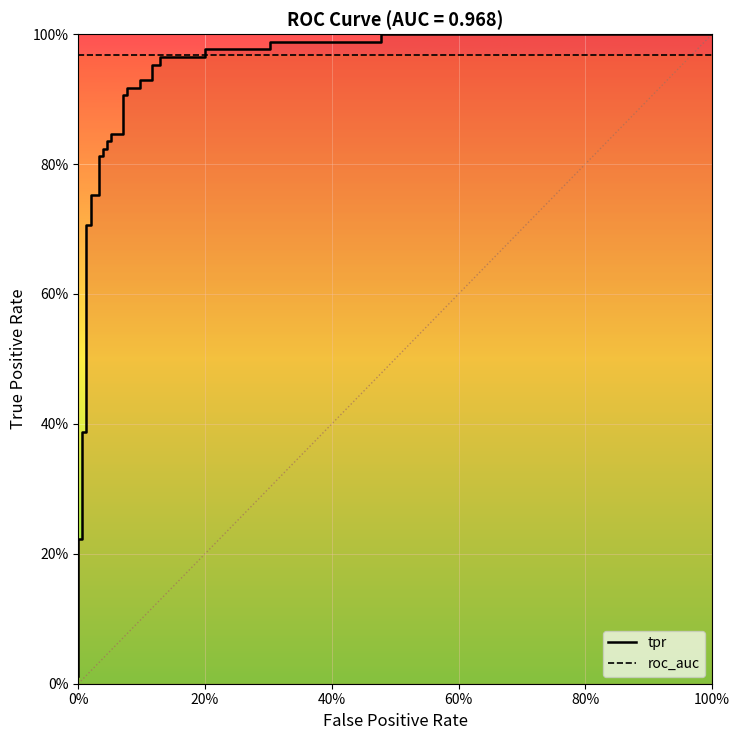

Which series ends up on top after the final intersection of roc_auc and tpr?

tpr